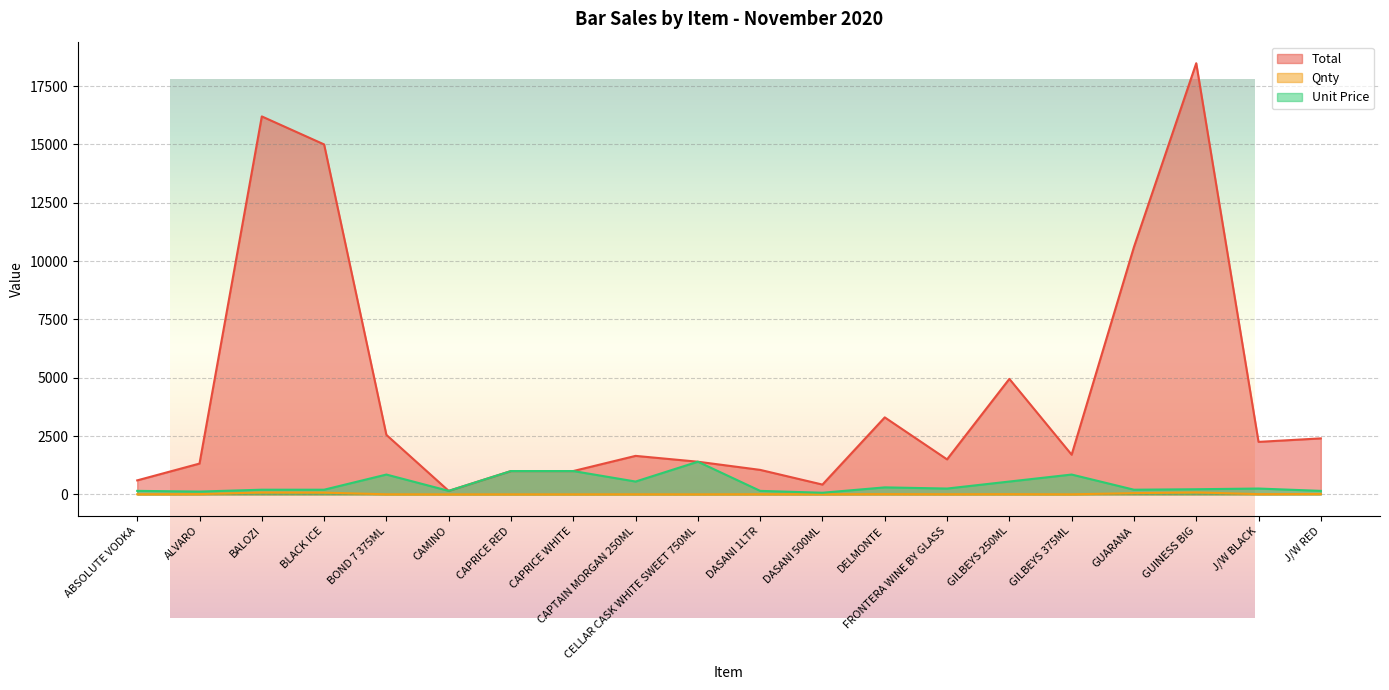

True or false: Unit Price has a value of 850 at GILBEYS 375ML.

True